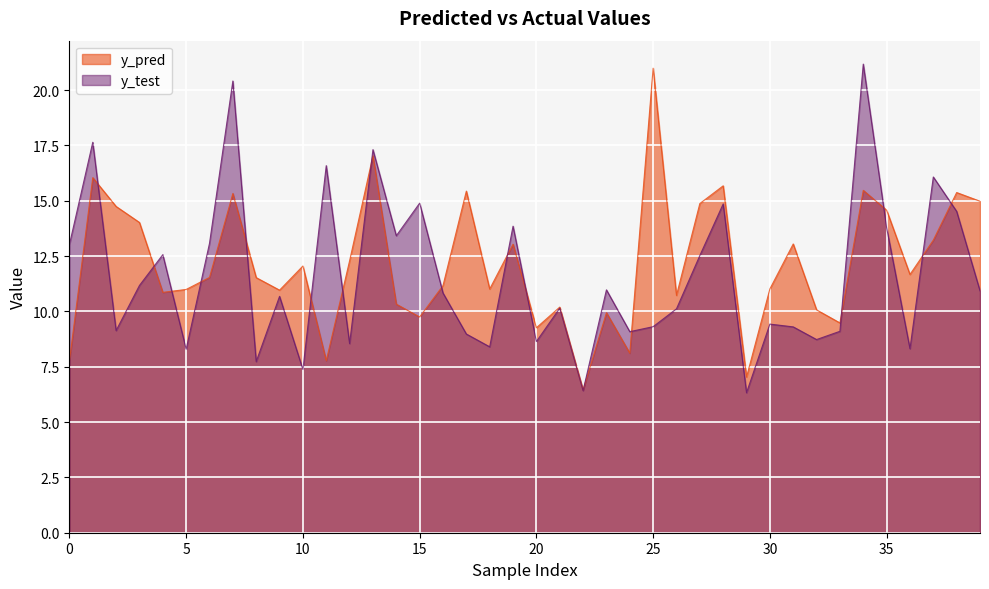

Is the value of y_pred at 15 greater than the value of y_test at 24?

Yes